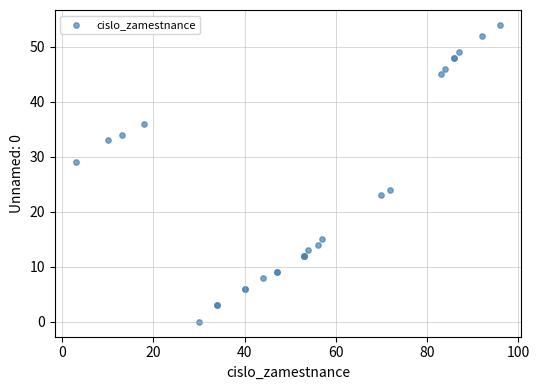

What Y value in the scatter plot is closest to 27?

29